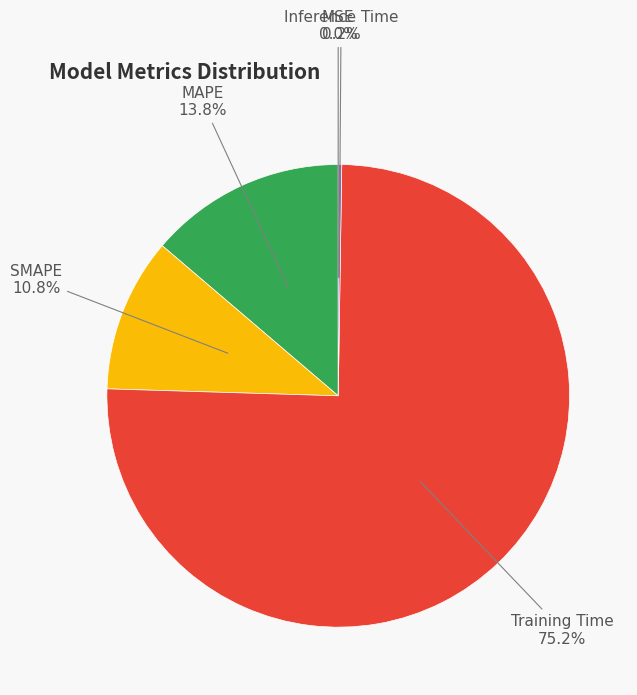

Does any single category account for the majority?

Yes